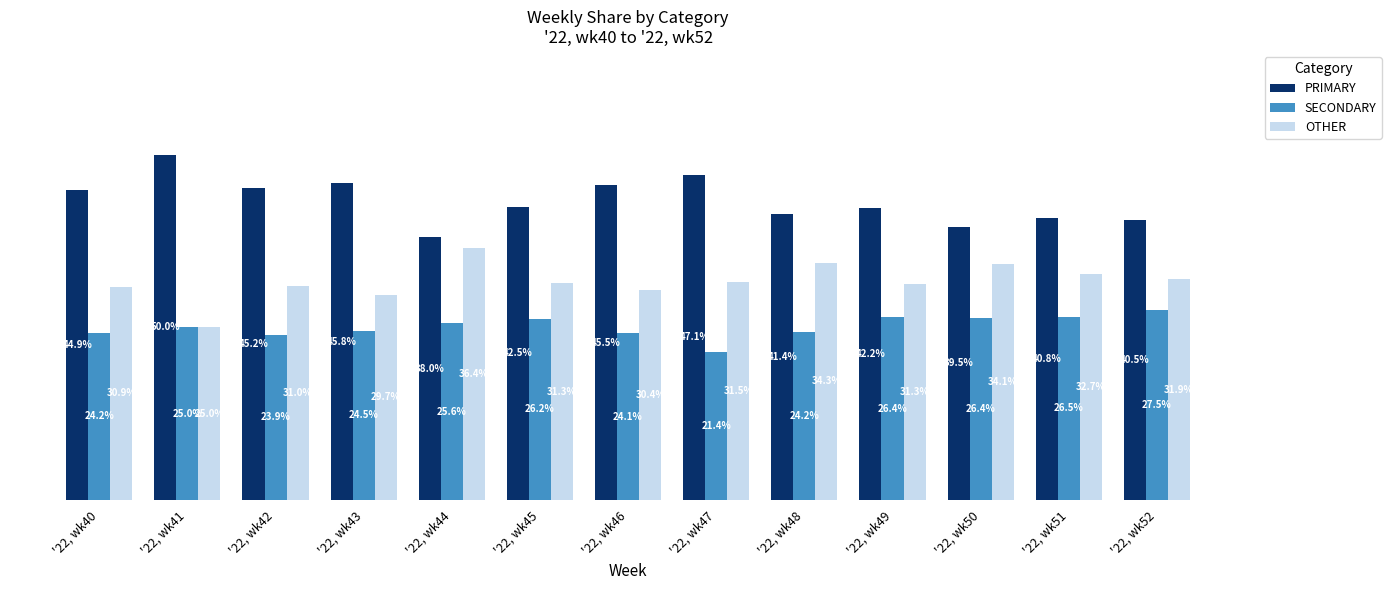

At which category does the chart reach its peak across all series?

'22, wk41